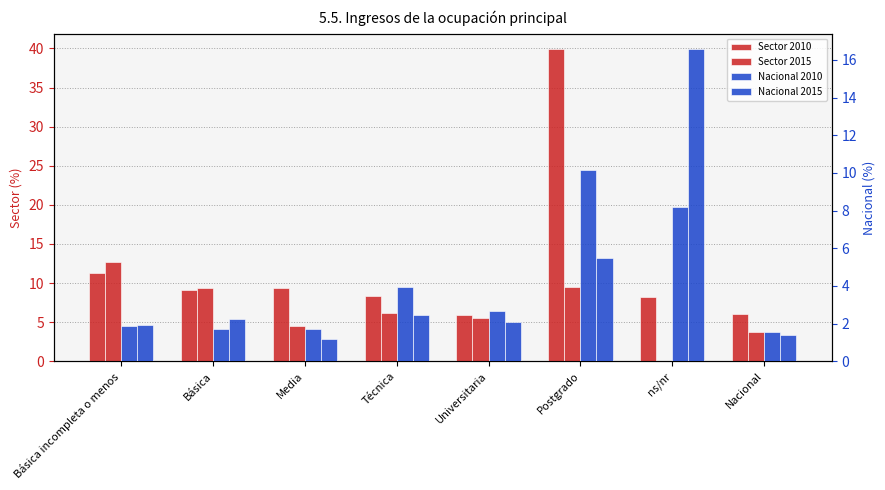

How many data points in Nacional 2010 are above 2?

4